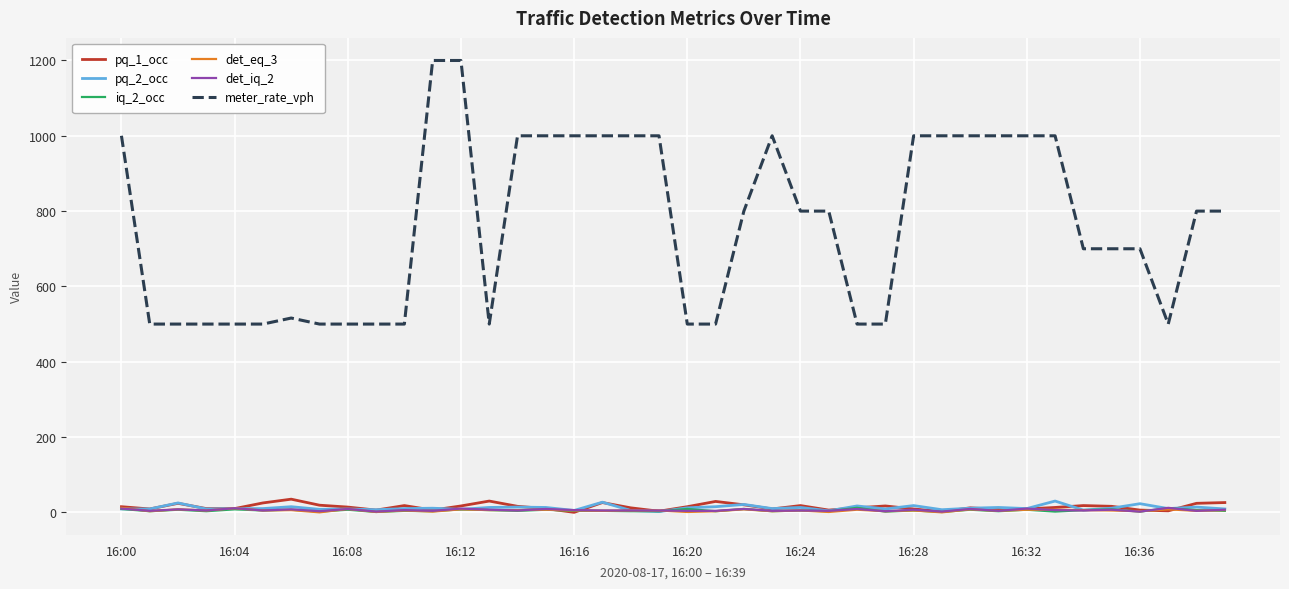

What is the average value of the iq_2_occ series?

5